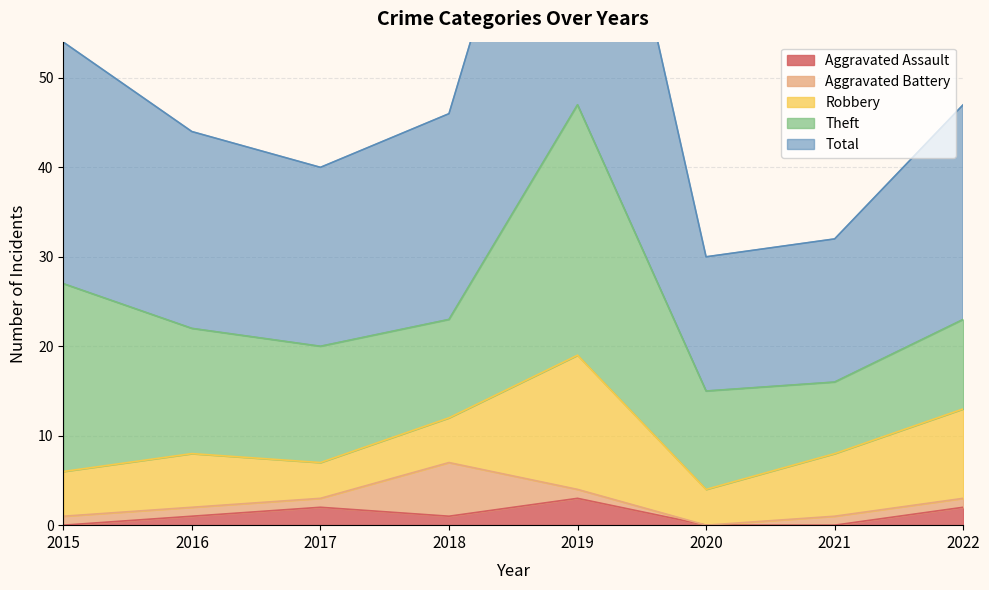

Which label corresponds to the smallest value in the chart?

2015